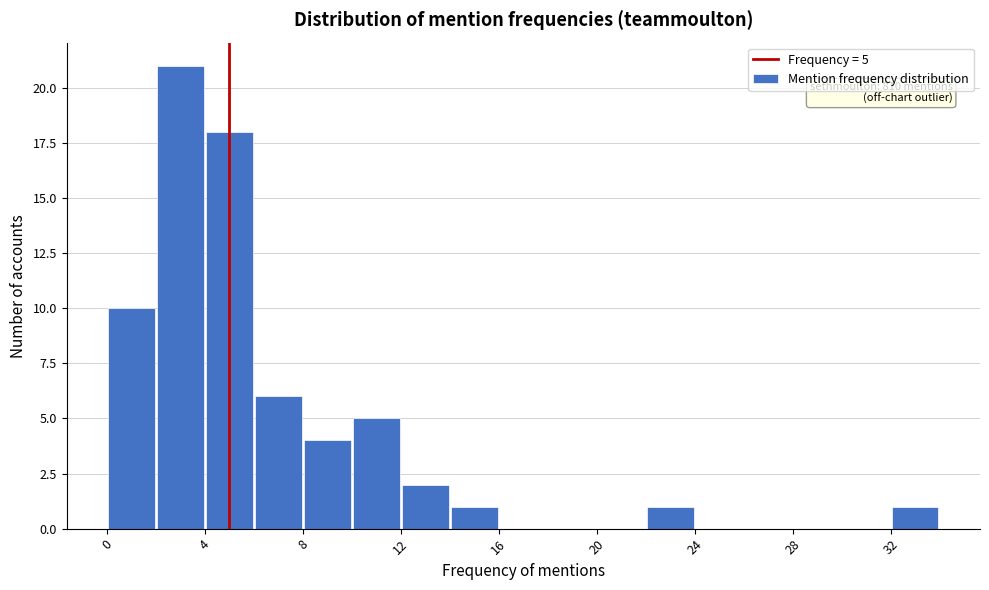

Which range on the x-axis has the tallest bar?

2 to 4